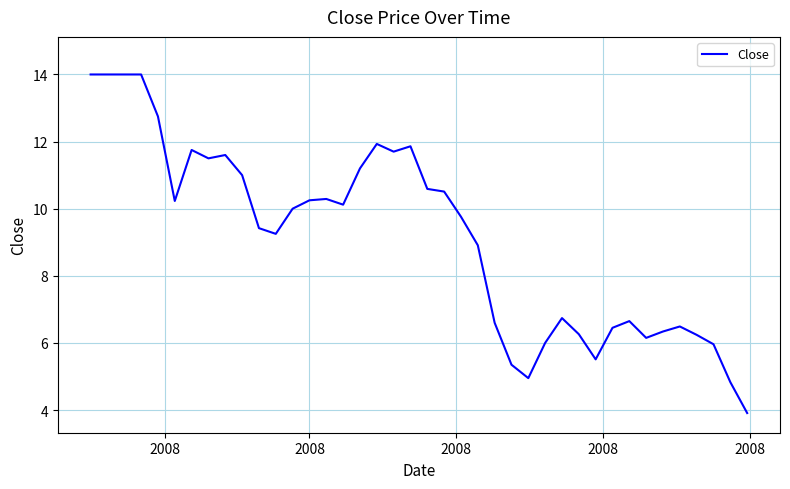

What is the maximum value shown in the chart?

14.0